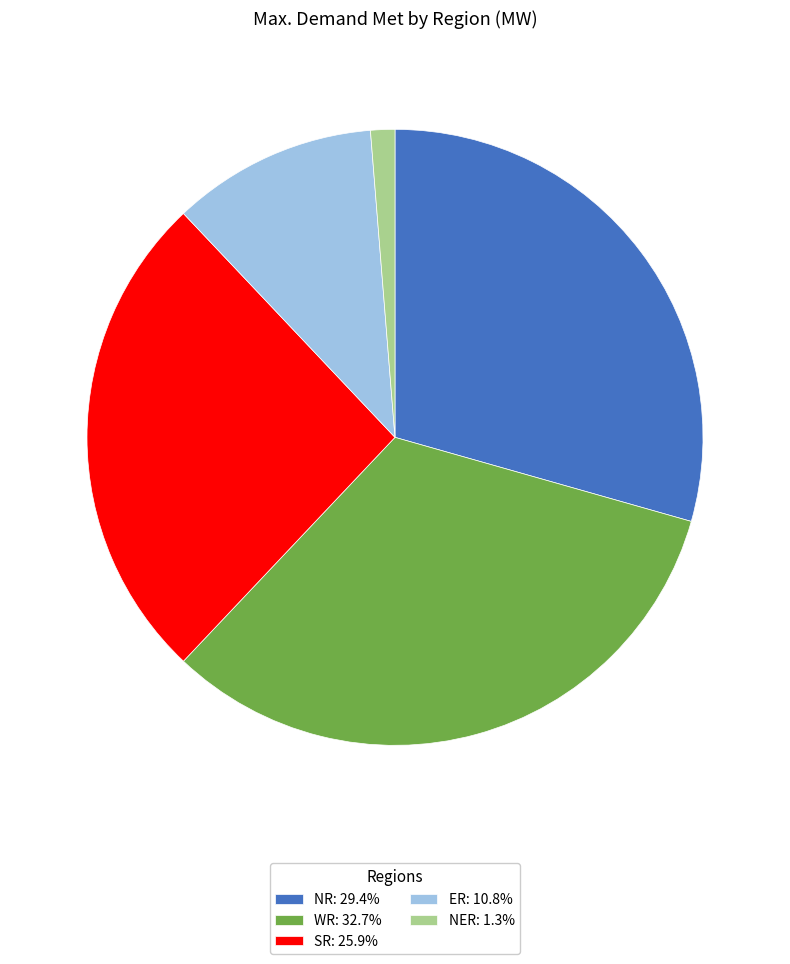

What is the ratio of the value at WR: 32.7% to the value at ER: 10.8%?

3.0